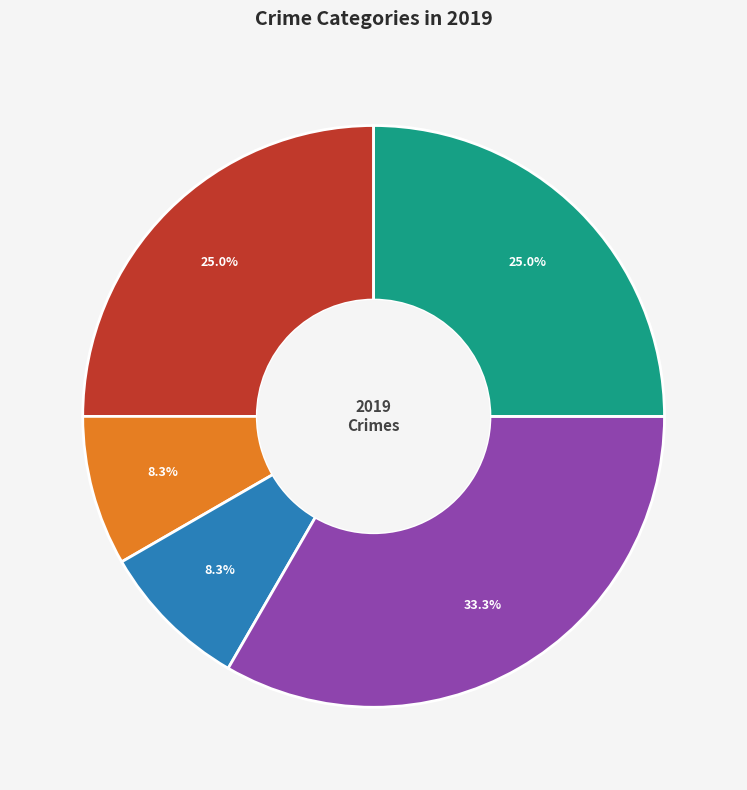

Is there a majority slice in this chart?

No